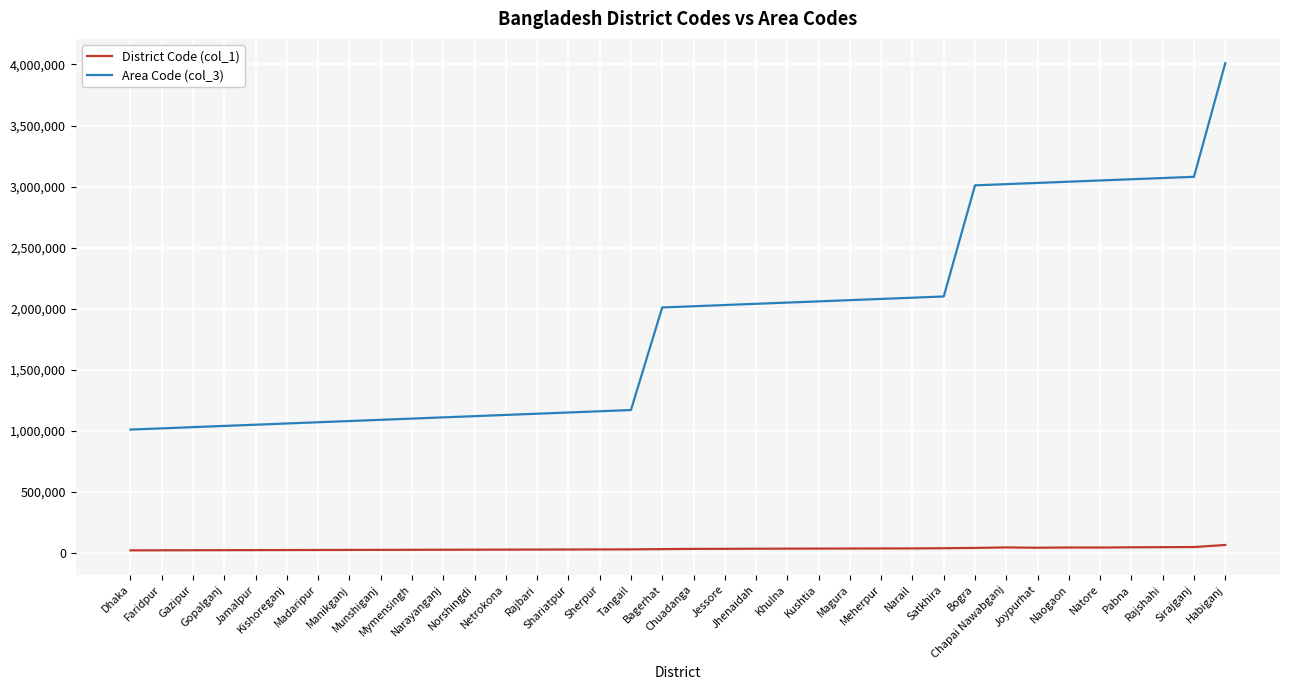

Which series has the largest total across all categories?

Area Code (col_3)